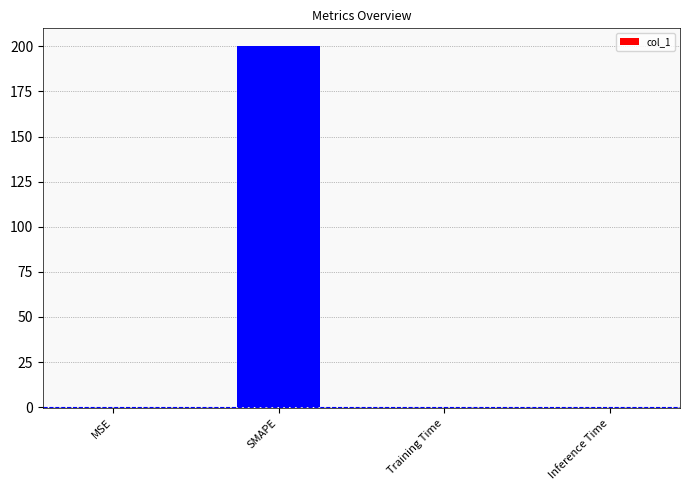

Is it true that the value at SMAPE is 200.0?

True